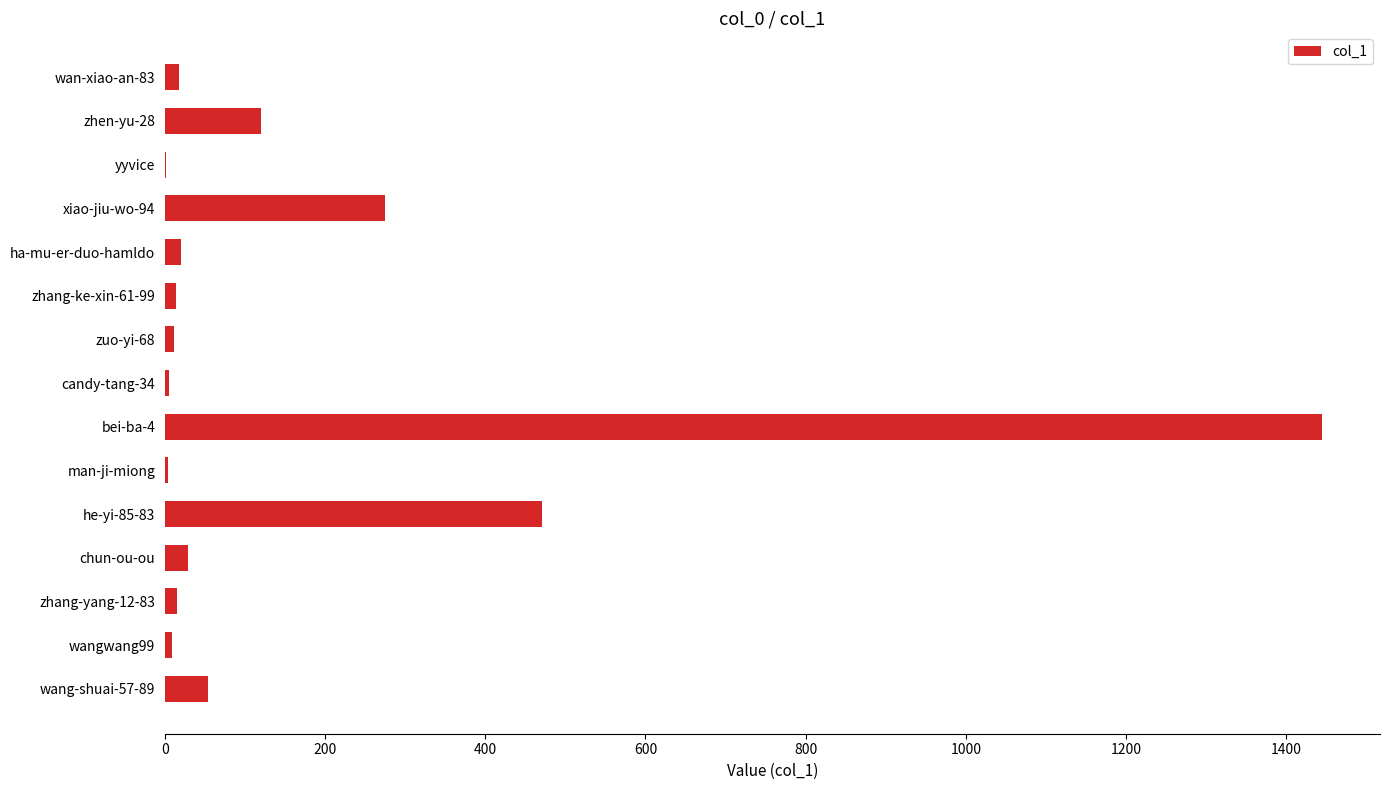

At which category does the chart reach its peak across all series?

bei-ba-4